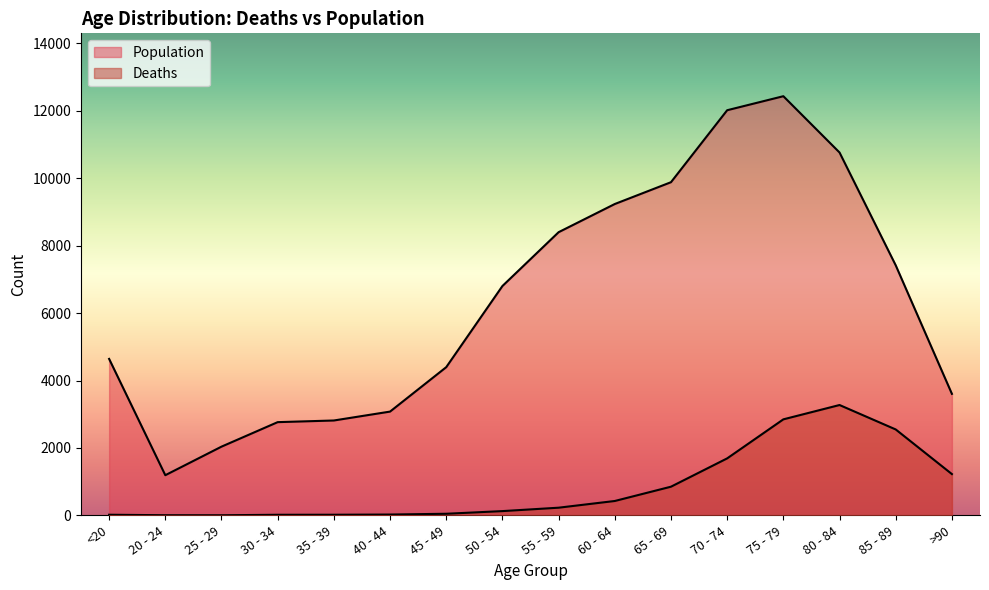

At which category does Population reach its first local peak?

75 - 79